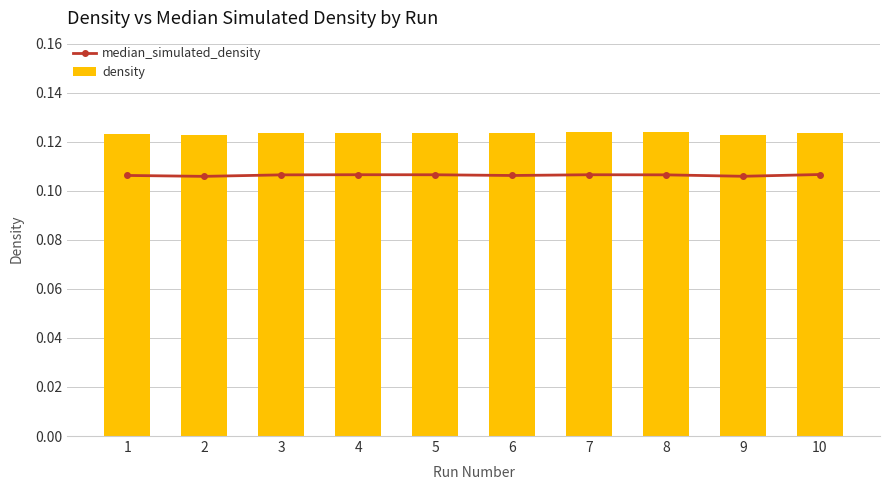

What is the sum of the density values at 8 and 9?

0.2